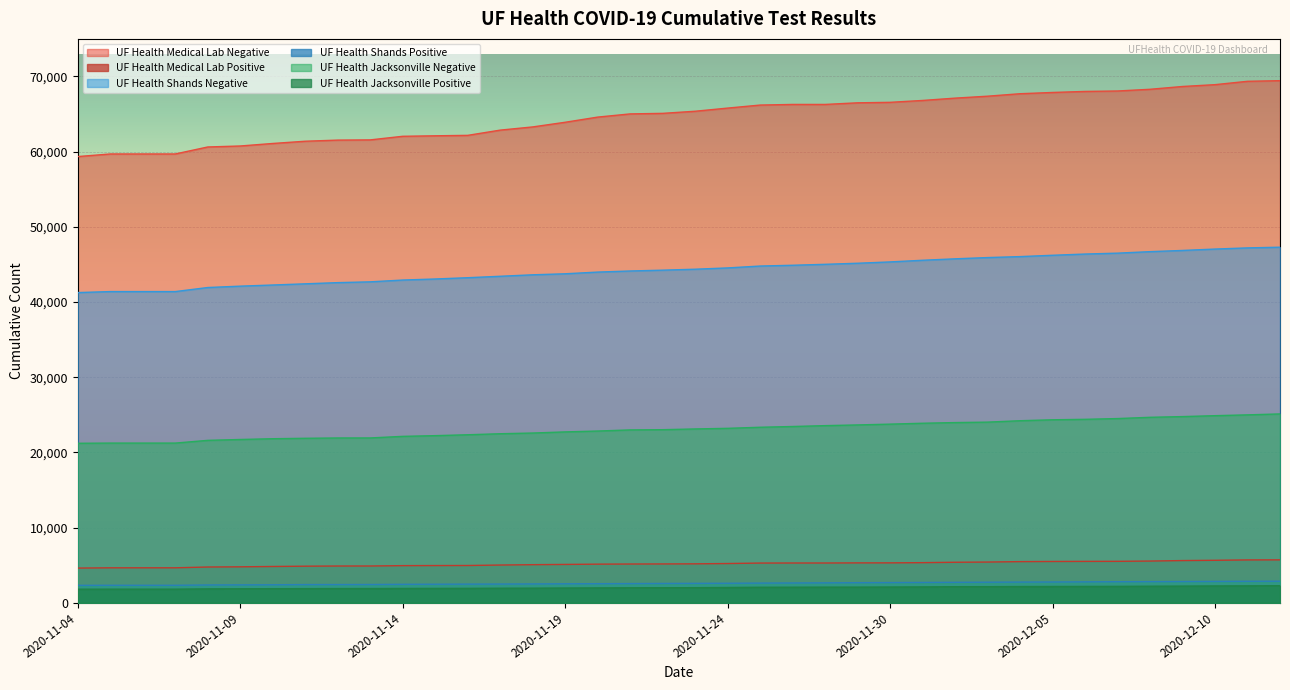

What is the label of the 11th point from the right?

2020-12-02